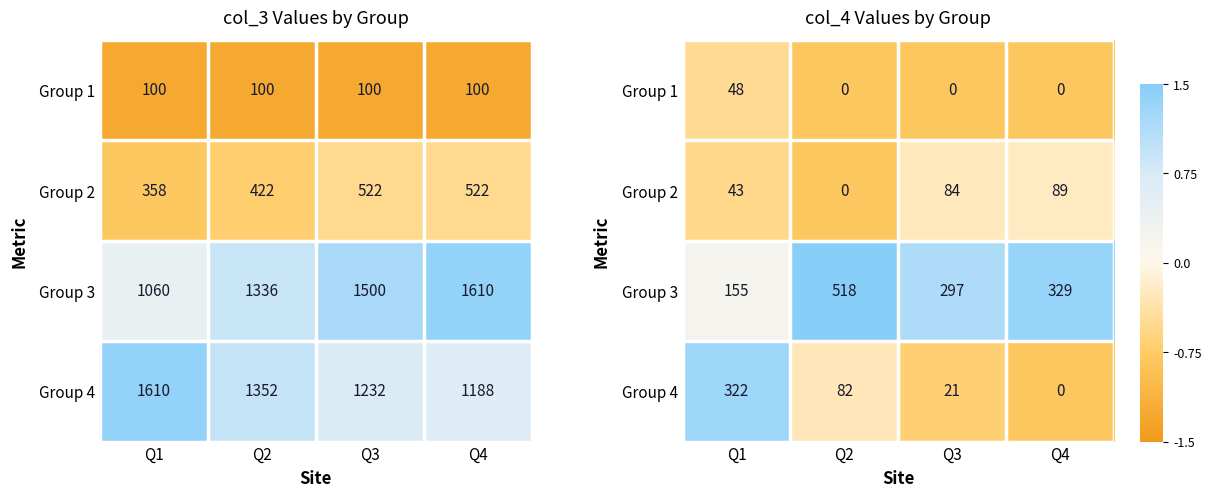

At Q2, list the series in order from largest to smallest.

Group 3, Group 4, Group 1, Group 2